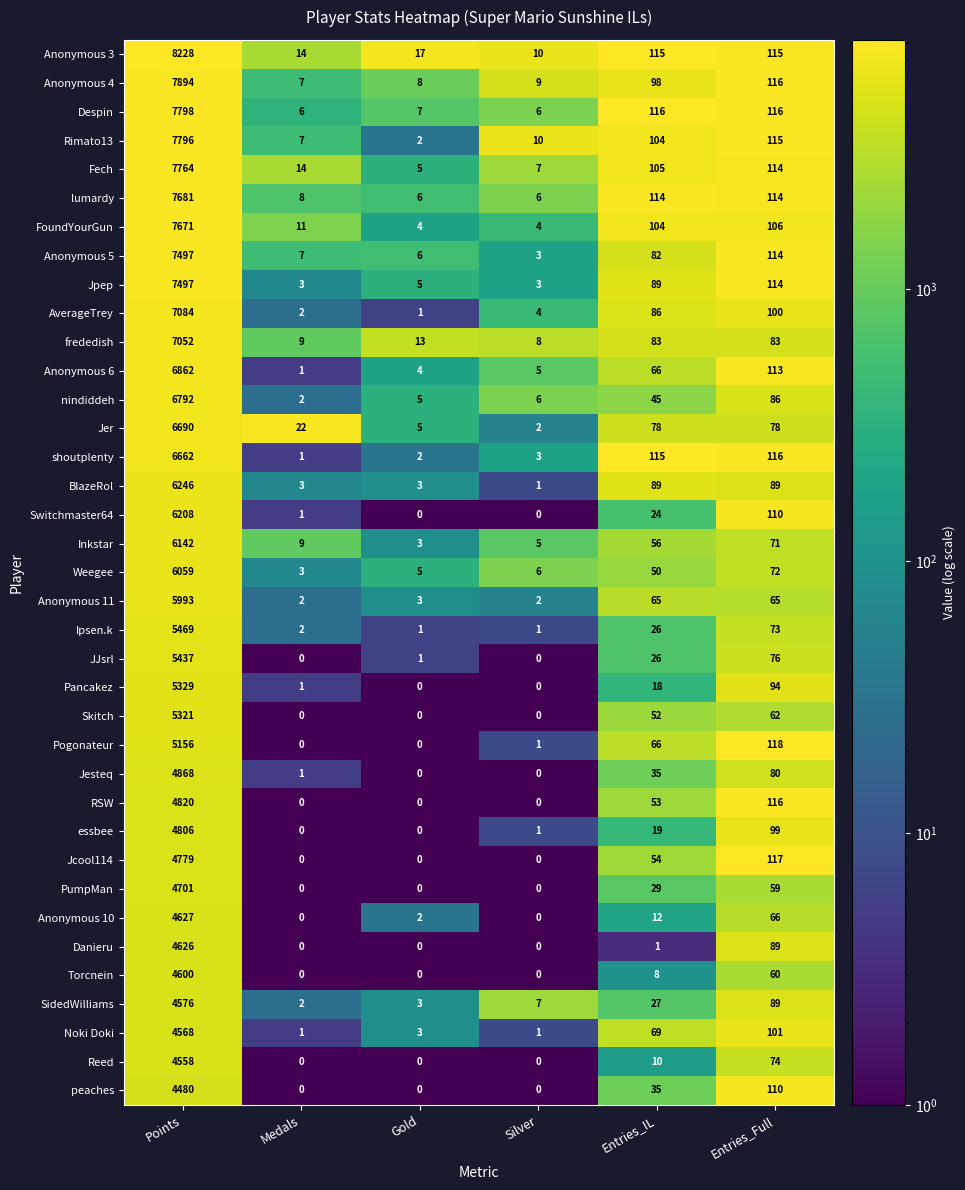

What is the difference between the Inkstar values at Silver and Entries_IL?

51